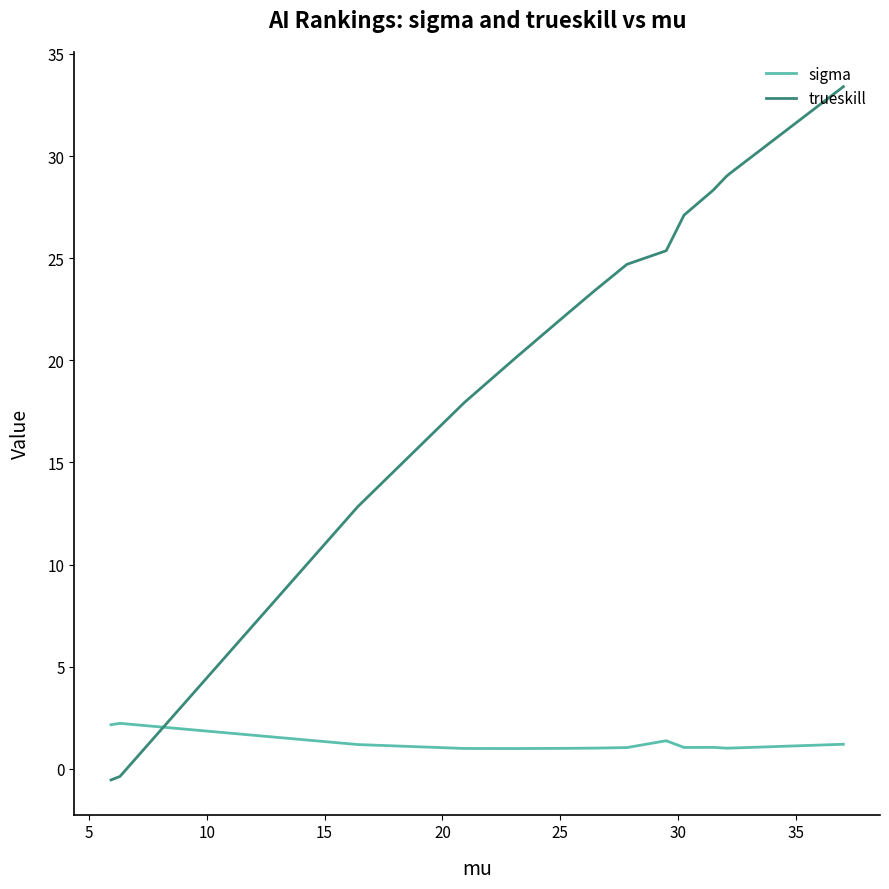

Between 10 and 30, which series saw the biggest shift?

trueskill